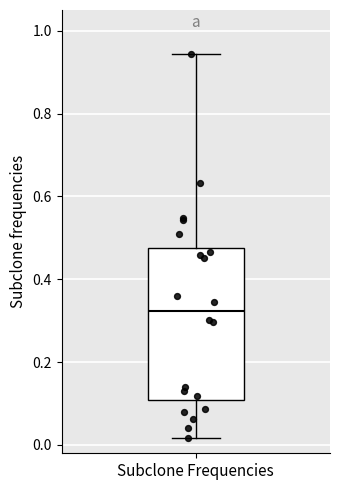

Transcribe this box plot: give where the median line is, the range the box spans, and where the two whiskers end, as read against the y-axis. The values are not printed on the chart, so give them approximately, as read against the axis.

median 0.32, box 0.10 to 0.48, whiskers 0.02 to 0.94